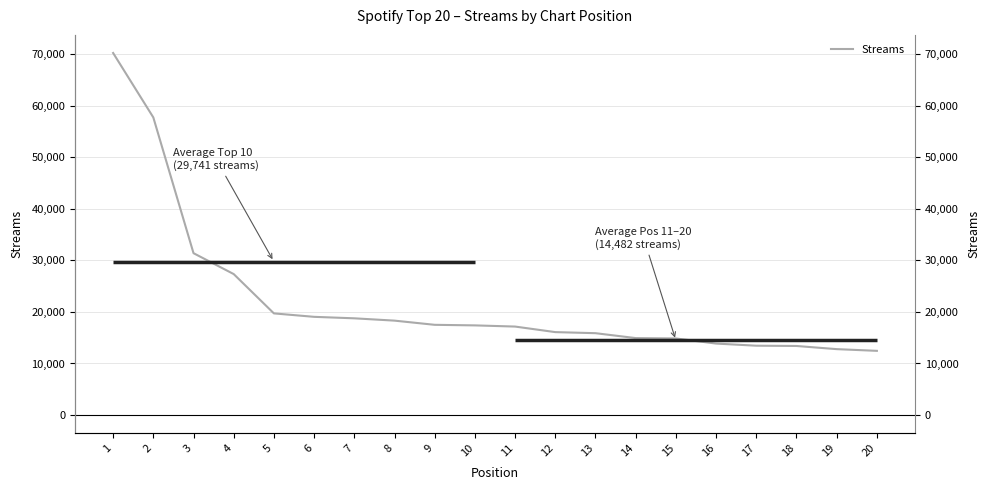

How many data points are above 17387?

9